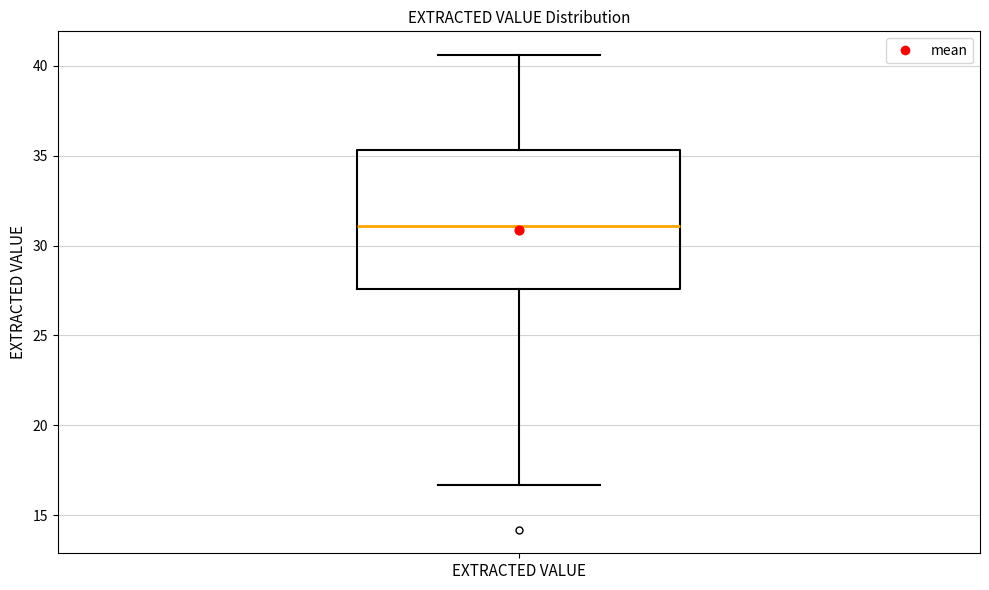

Where does the lower whisker of the box for EXTRACTED VALUE end on the y-axis? The values are not printed on the chart, so give them approximately, as read against the axis.

16.5